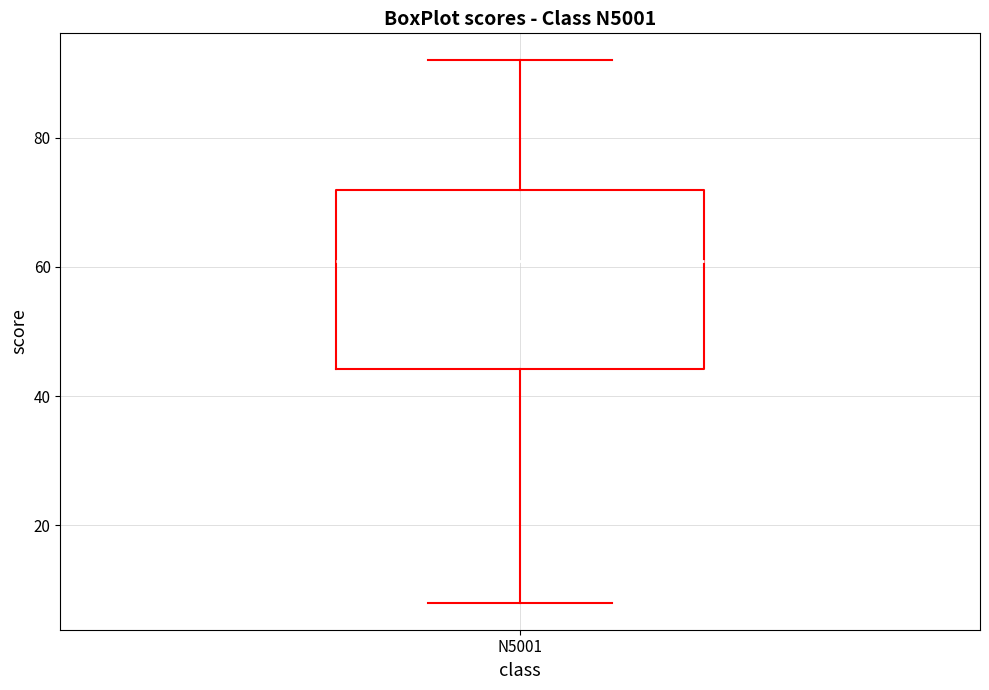

Read this box plot against the y-axis: the position of the median line, the range covered by the box, and the ends of both whiskers. The values are not printed on the chart, so give them approximately, as read against the axis.

median 62, box 44 to 72, whiskers 8 to 92